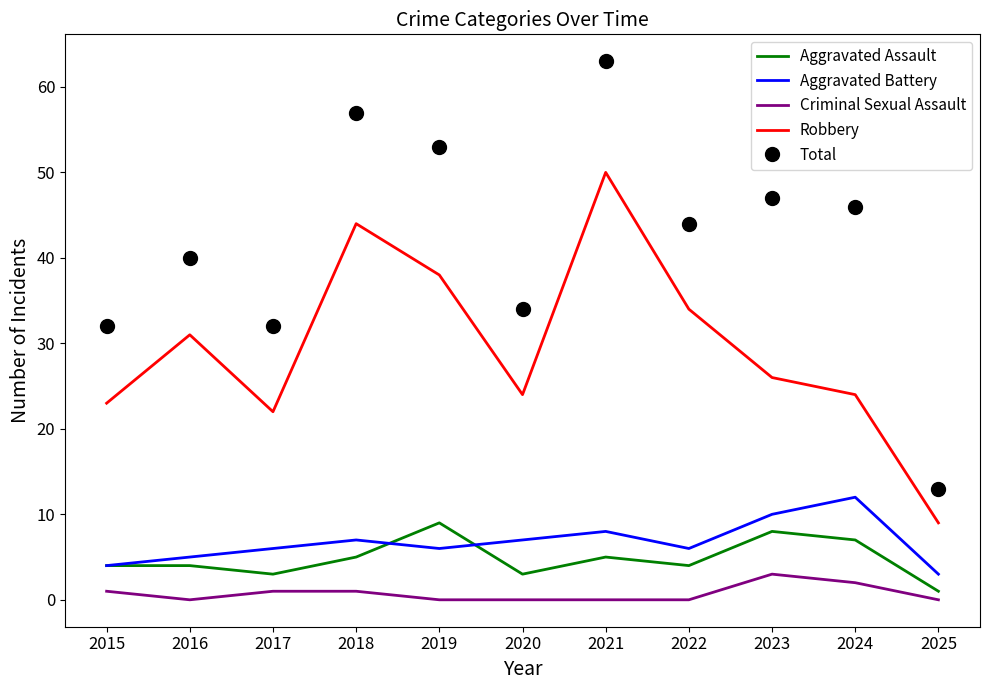

What is the spread (max minus min) of values at 2023?

44